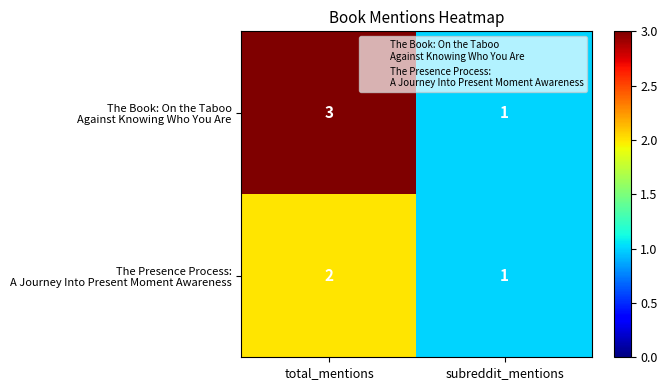

Count the number of data series in this chart.

2